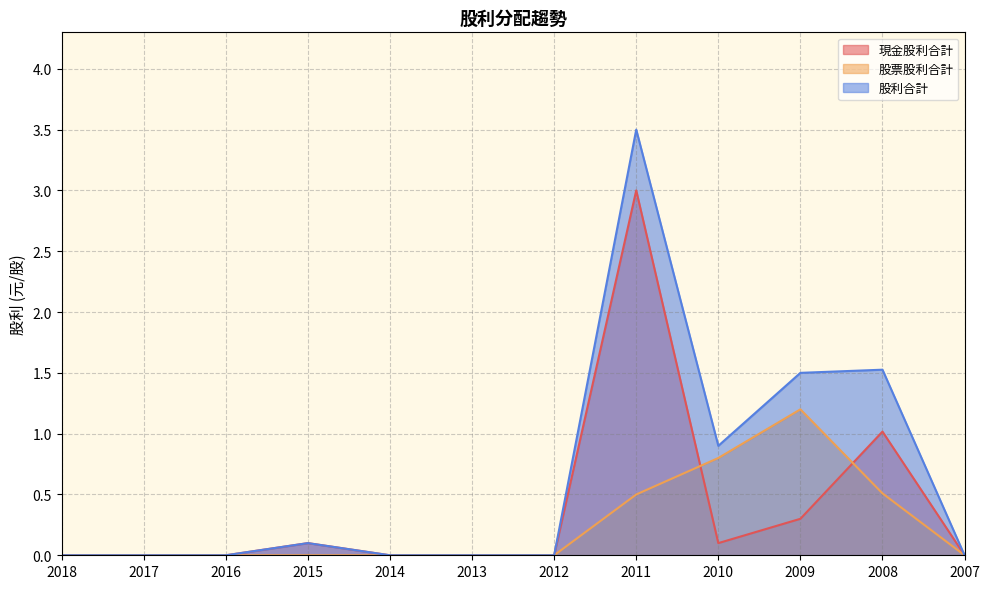

What is the difference between the second highest and minimum values in the 現金股利合計 series?

1.0